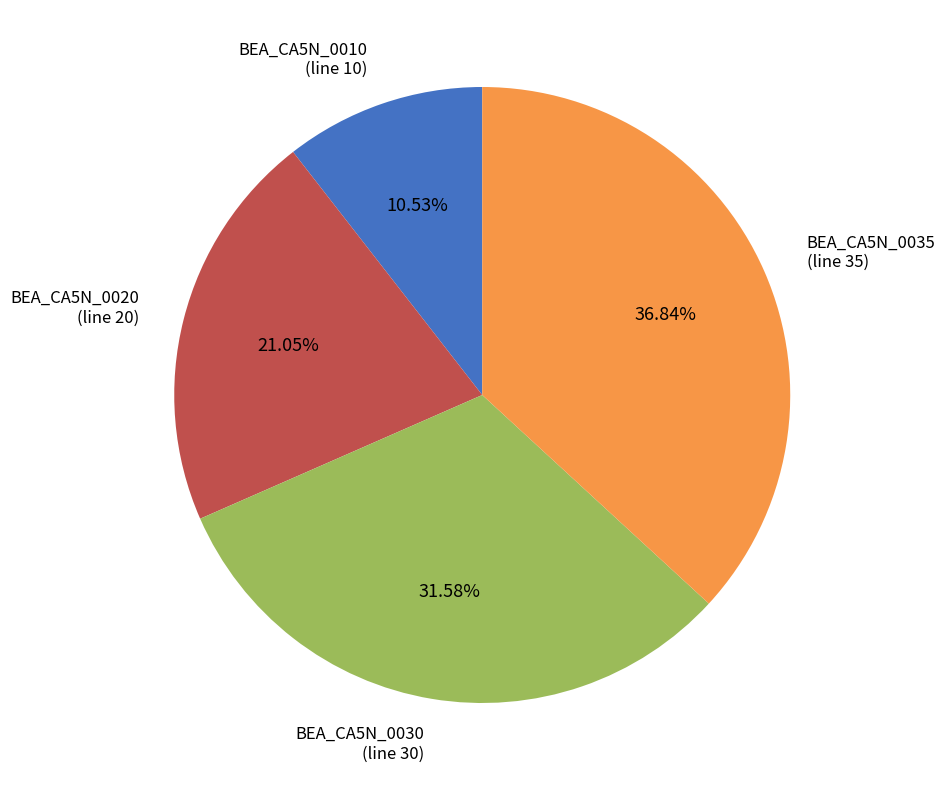

Does BEA_CA5N_0020 account for over 50% of the chart?

No